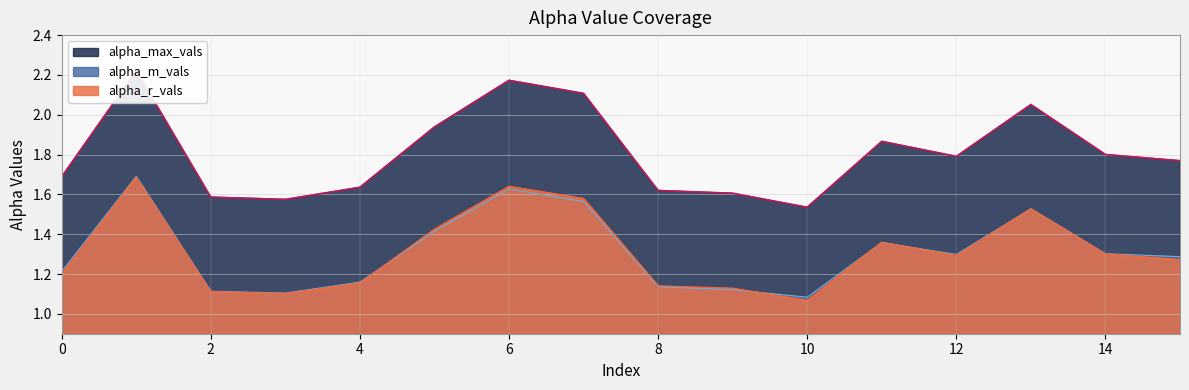

What is the minimum value shown in the chart?

1.1